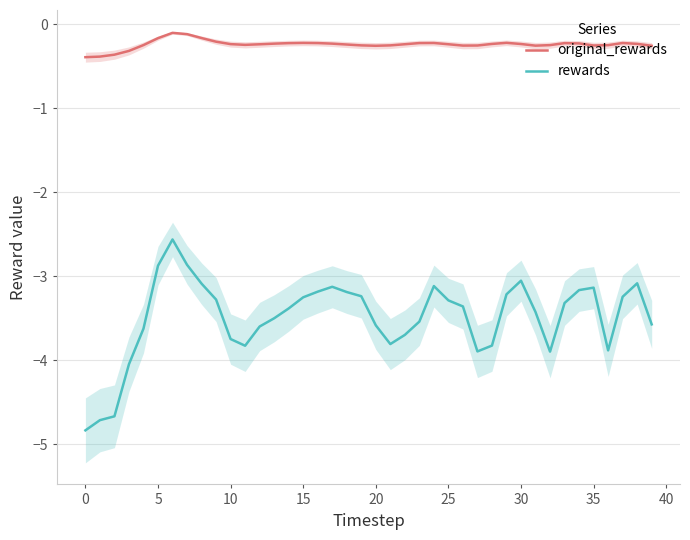

List the series in order of their peak value, lowest first.

rewards, original_rewards